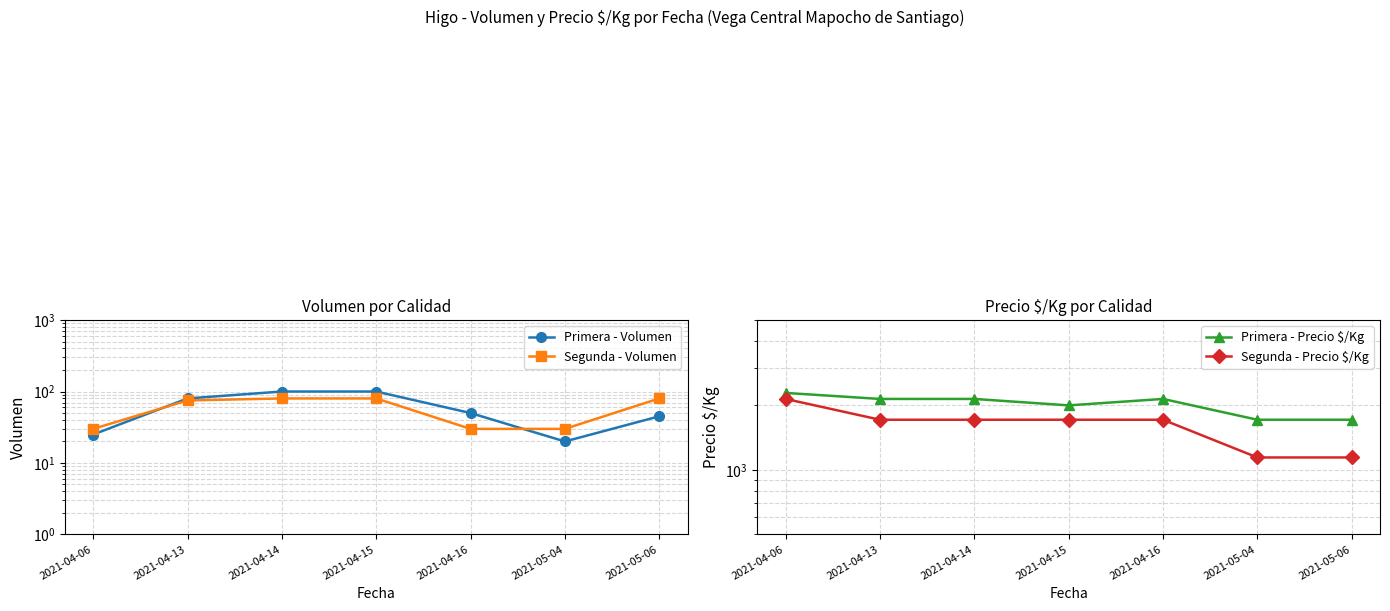

What is the sum of the Segunda - Volumen values at 2021-04-06 and 2021-05-04?

60